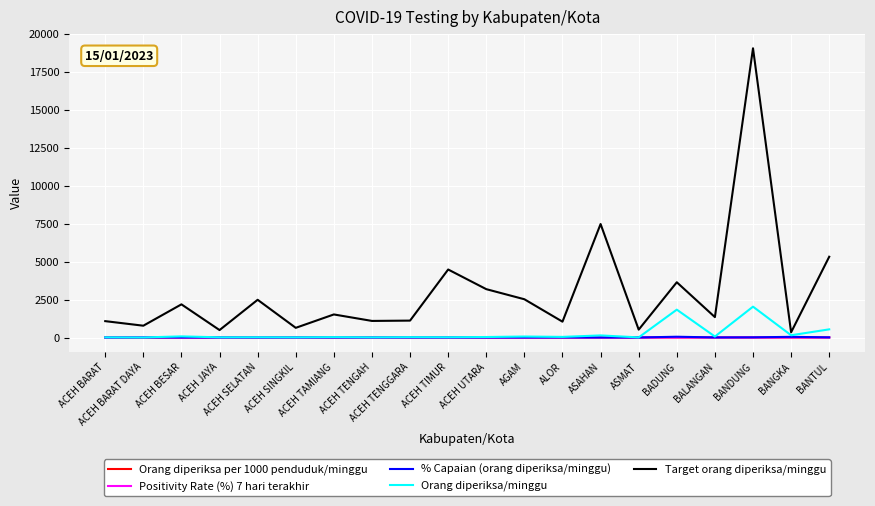

Which series has the largest range (max minus min)?

Target orang diperiksa/minggu